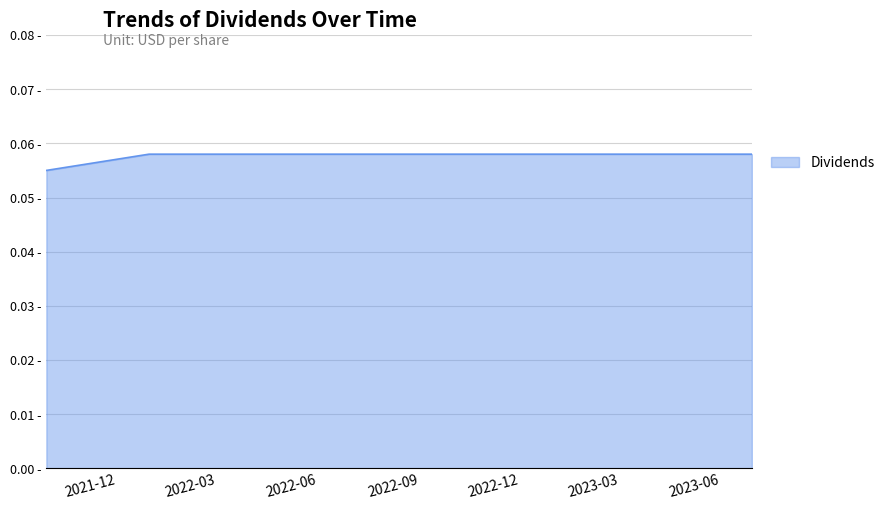

What is the greatest value displayed?

0.1